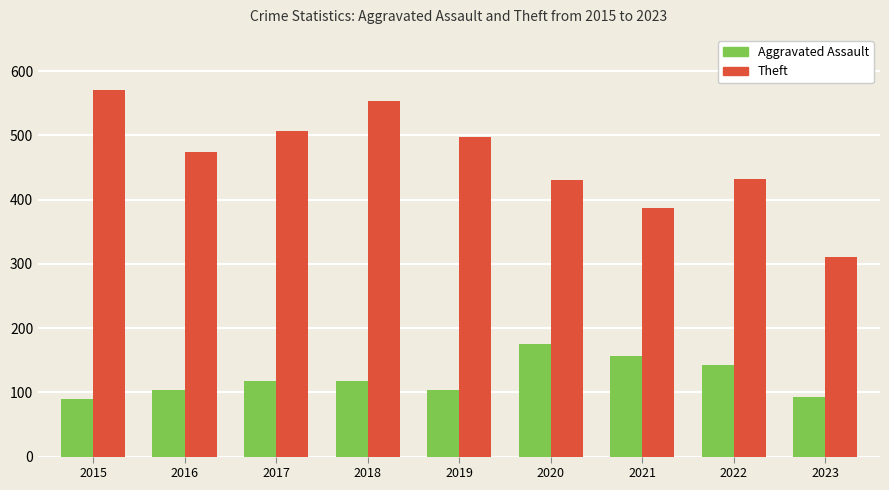

Is it true that Aggravated Assault equals 36 at 2018?

False